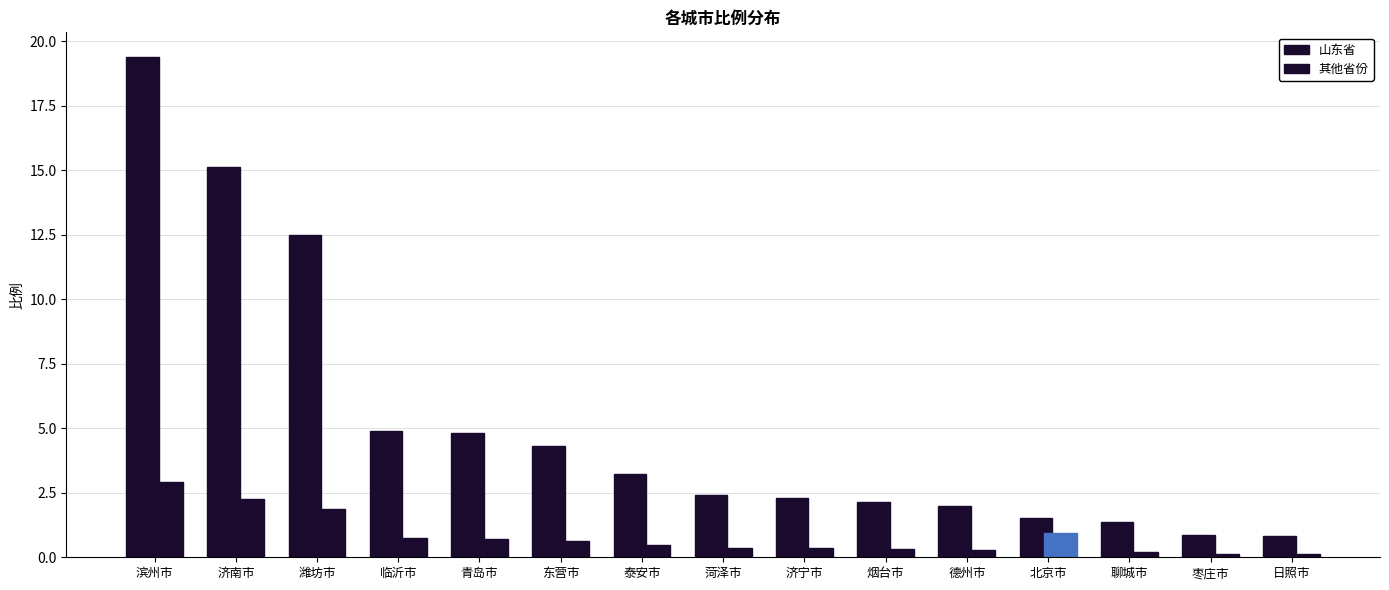

Which series has the largest total across all categories?

山东省